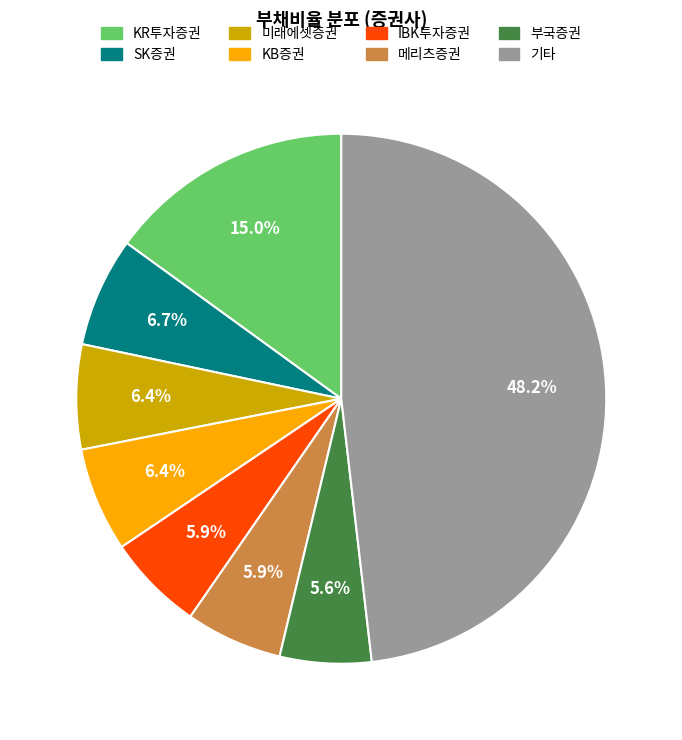

Does any single category account for the majority?

No